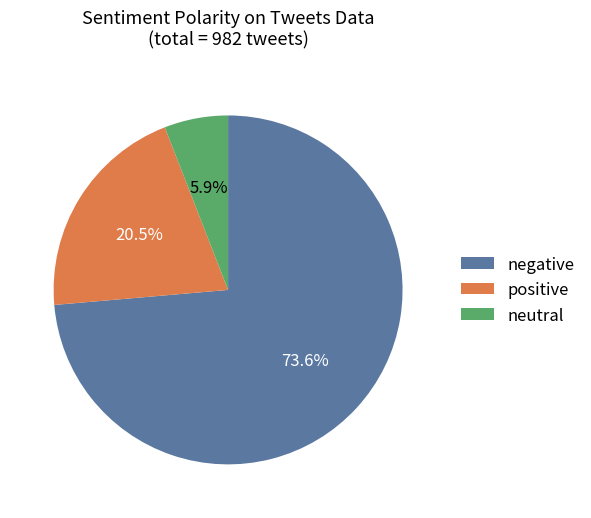

Is there any slice that represents more than half of the pie?

Yes